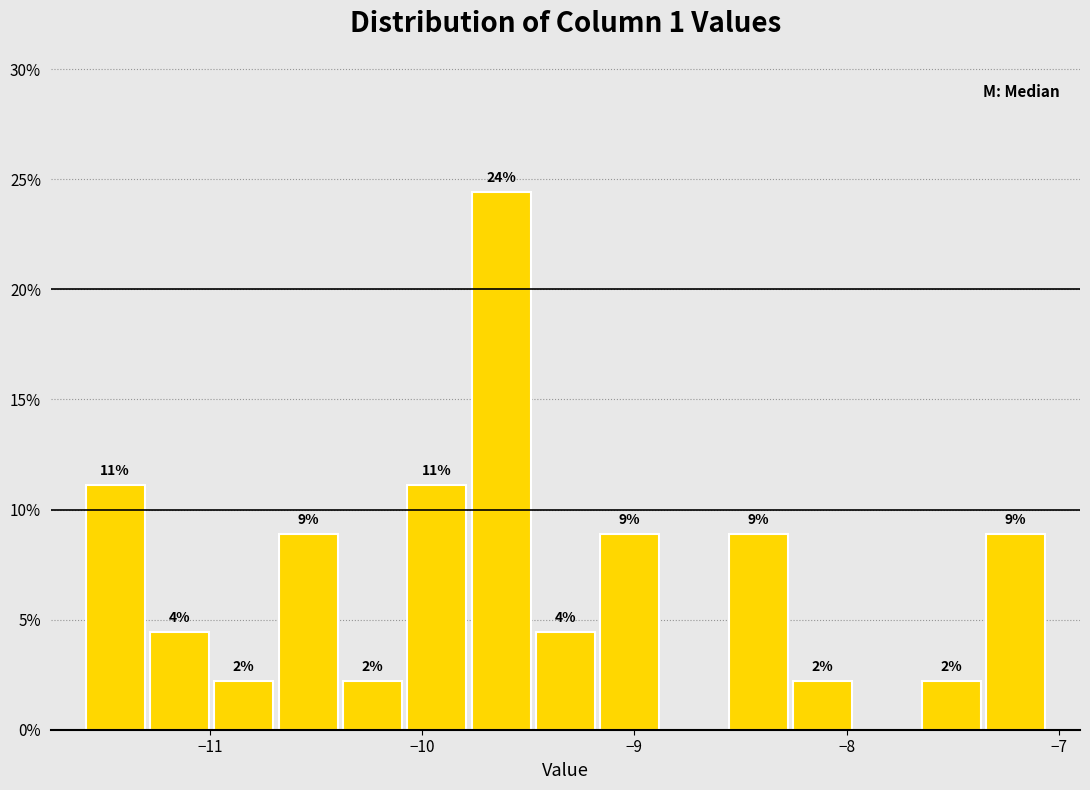

Around what value on the x-axis is the tallest bar? Give the approximate position of its centre, as read against the axis.

-9.6